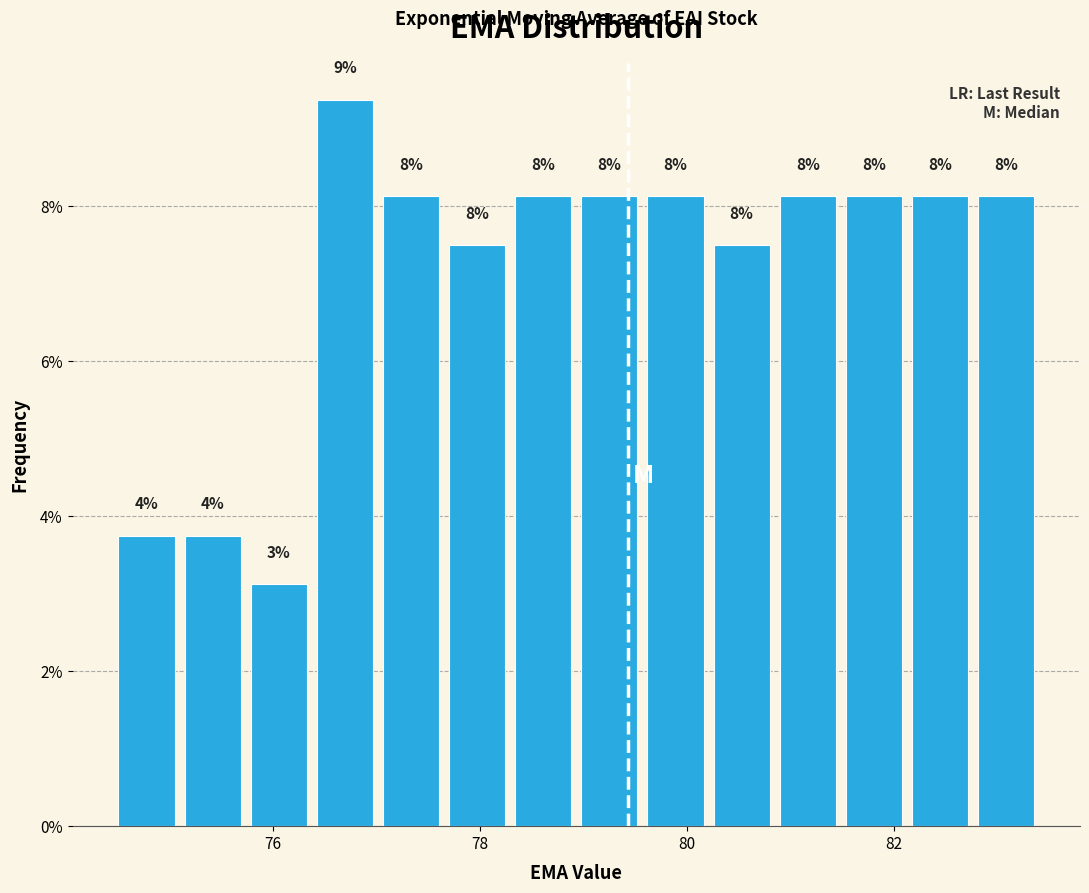

Around what value on the x-axis is the tallest bar? Give the approximate position of its centre, as read against the axis.

76.6